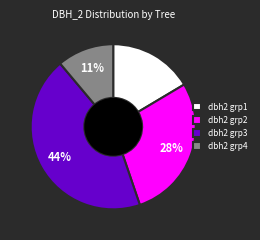

What percentage is the dbh2 grp3 slice, to the nearest percent?

44%